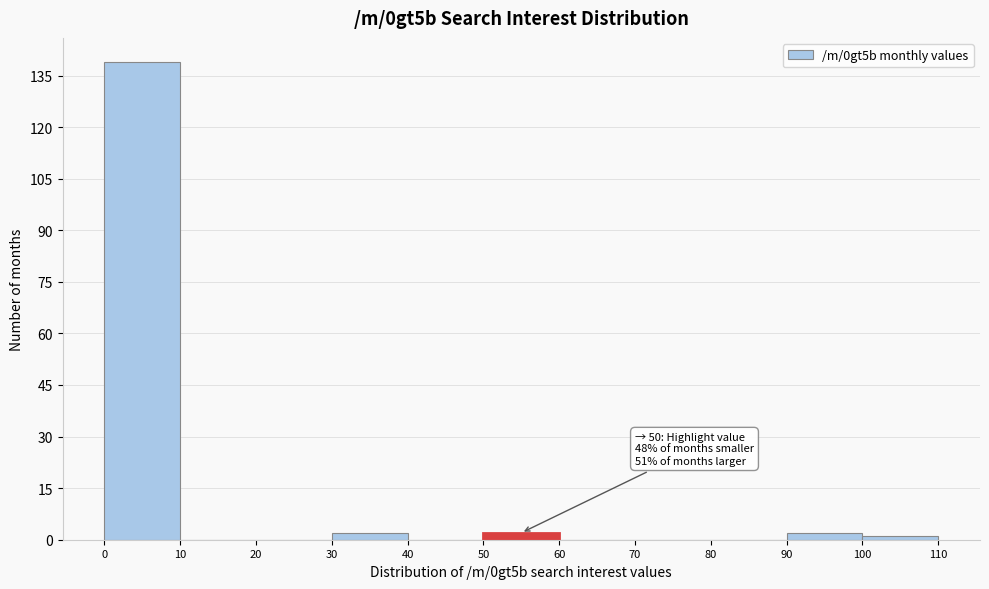

Over which range of the x-axis is the bar tallest?

0 to 10